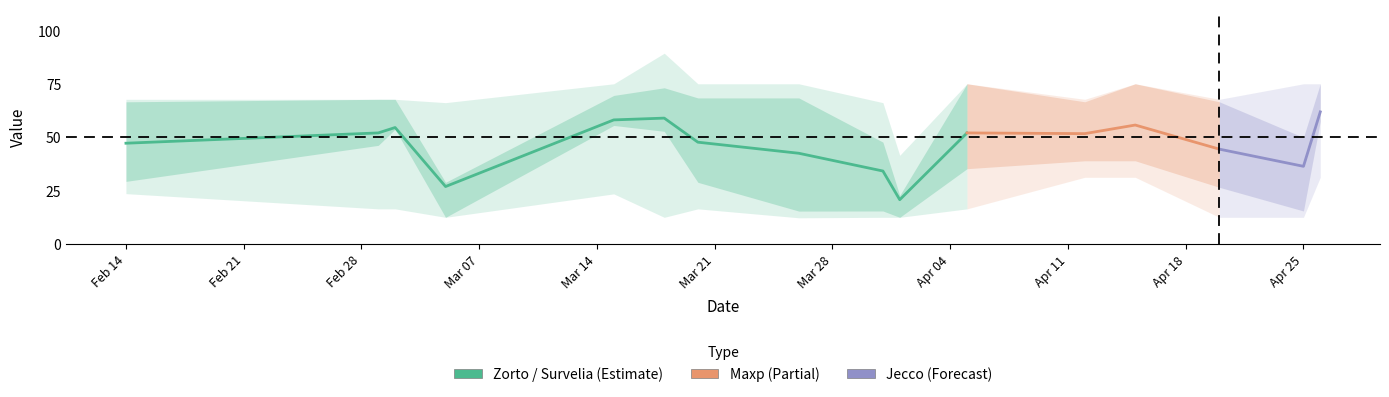

What is the minimum value for Survelia?

12.6